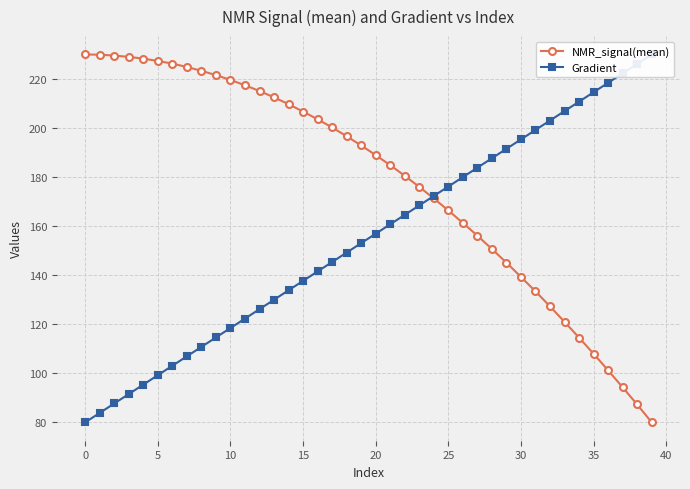

True or false: NMR_signal(mean) has a value of 133.4 at 31.

True